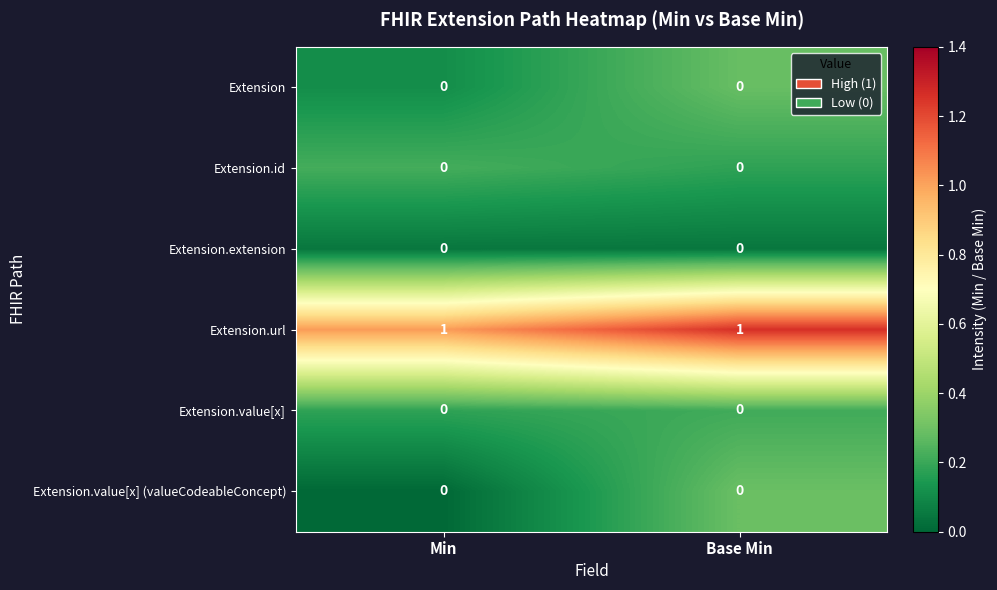

How many series are shown in this chart?

6